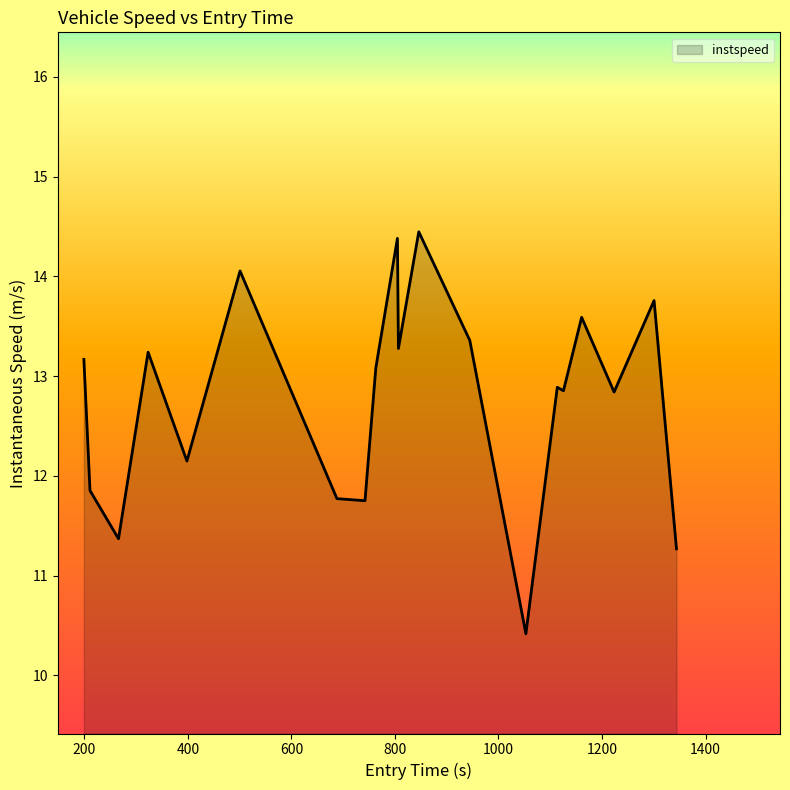

What is the minimum value shown in the chart?

10.4